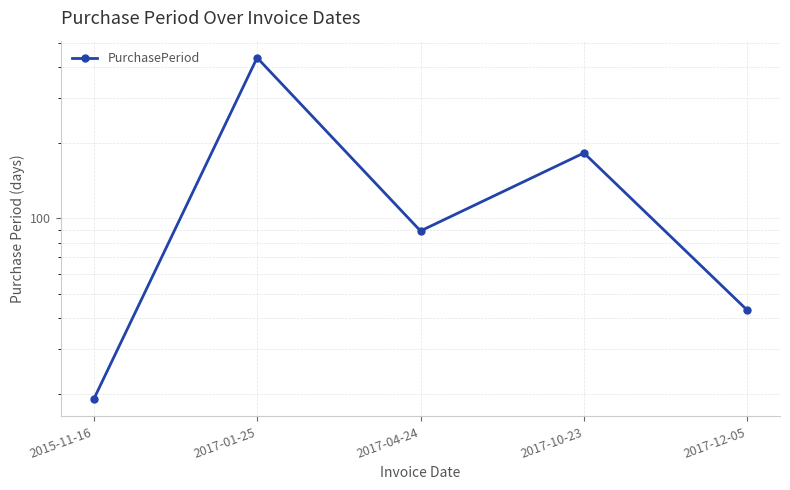

At which label does the data first exceed 89?

2017-01-25